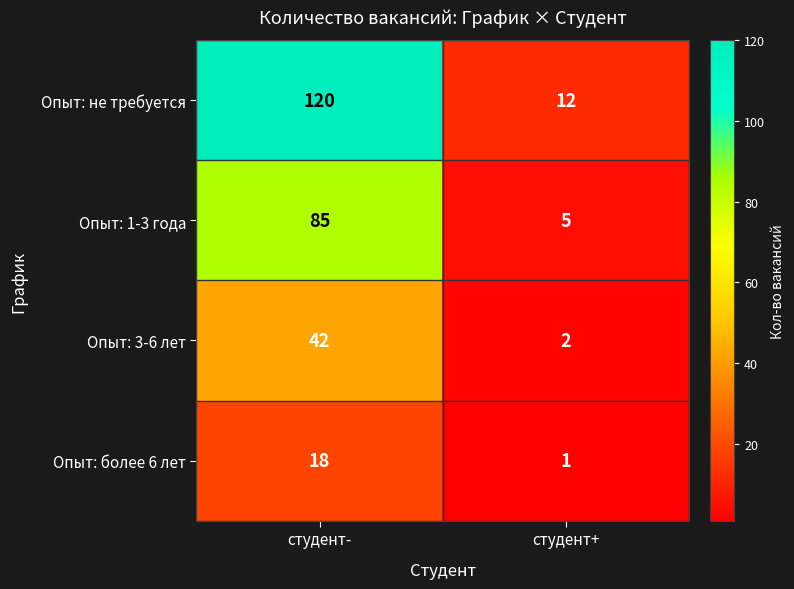

What is the highest value of the Опыт: 3-6 лет series?

42